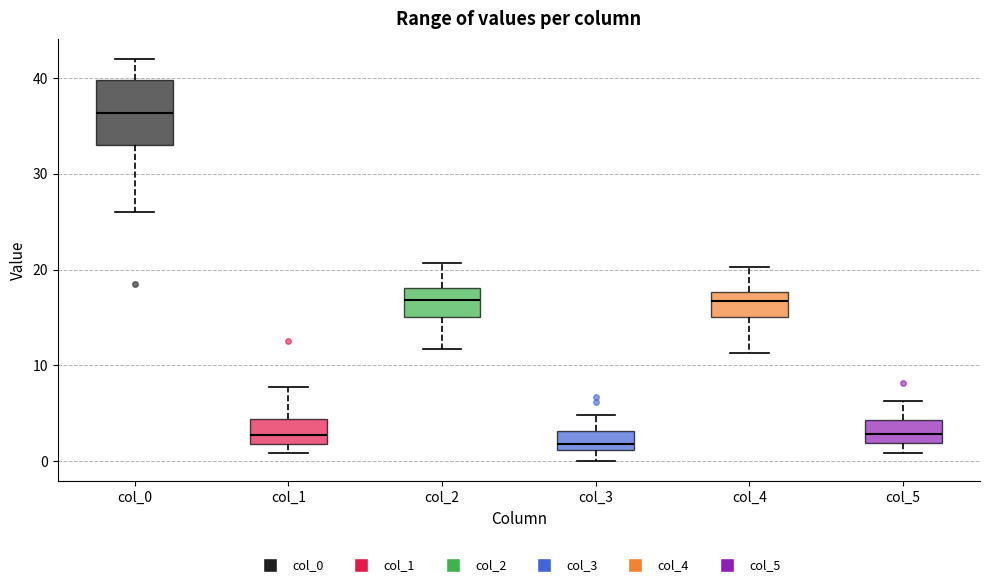

Reading left to right, read every box against the y-axis: the position of its median line, the range the box covers, and the ends of its whiskers. The values are not printed on the chart, so give them approximately, as read against the axis.

col_0: median 36, box 33 to 40, whiskers 26 to 42
col_1: median 3, box 2 to 4, whiskers 1 to 8
col_2: median 17, box 15 to 18, whiskers 12 to 21
col_3: median 2, box 1 to 3, whiskers 0 to 5
col_4: median 17, box 15 to 18, whiskers 11 to 20
col_5: median 3, box 2 to 4, whiskers 1 to 6